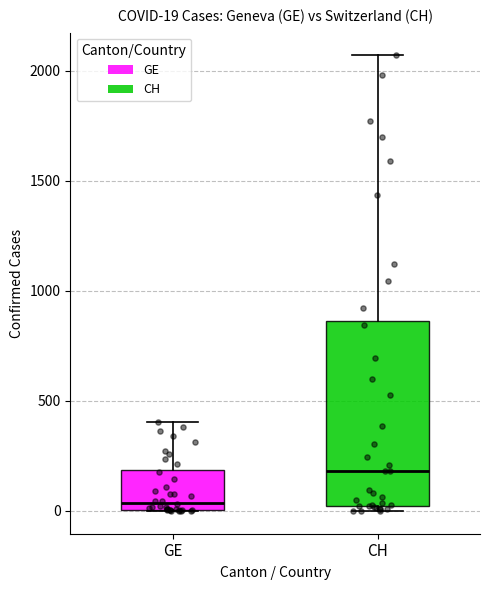

Which box's median line is the highest?

CH